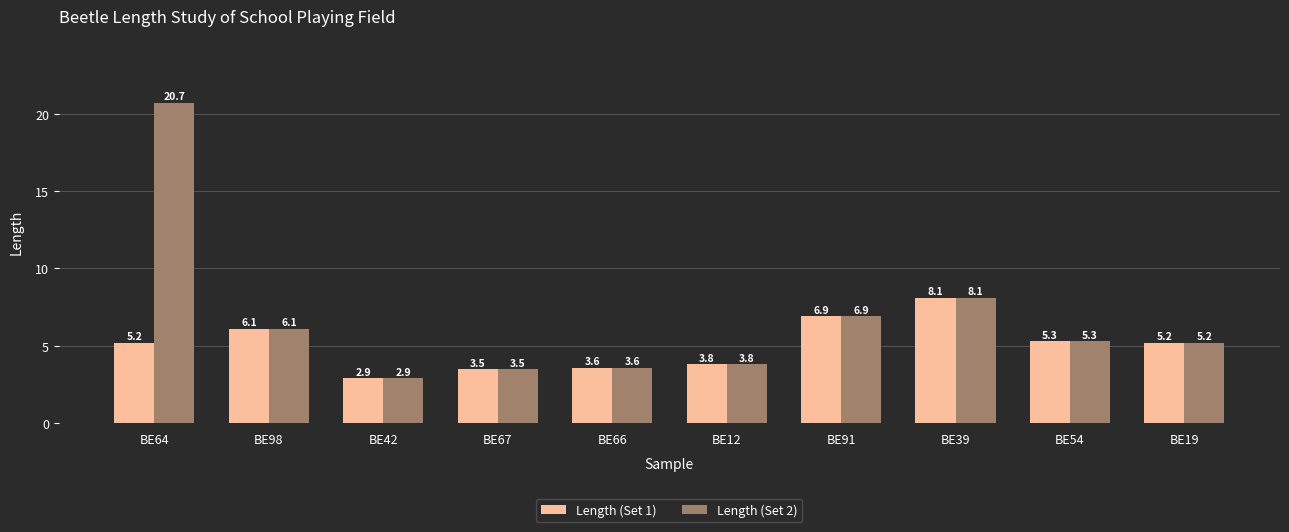

What is the sum of all Length (Set 1) values?

50.6